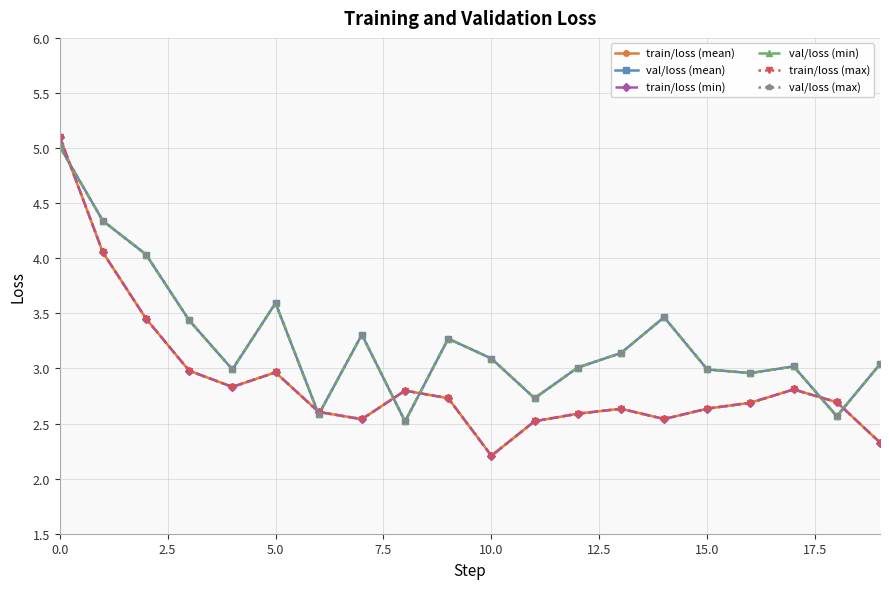

How many lines are shown in the chart?

6